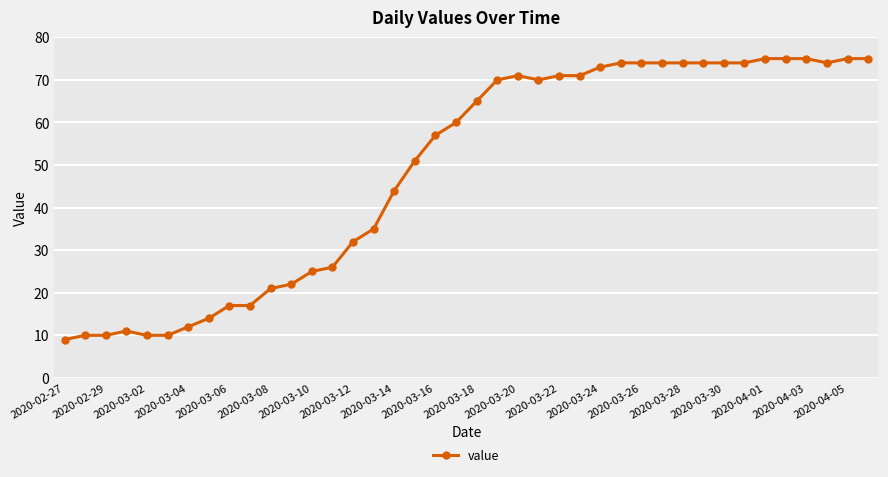

What is the minimum value shown in the chart?

9